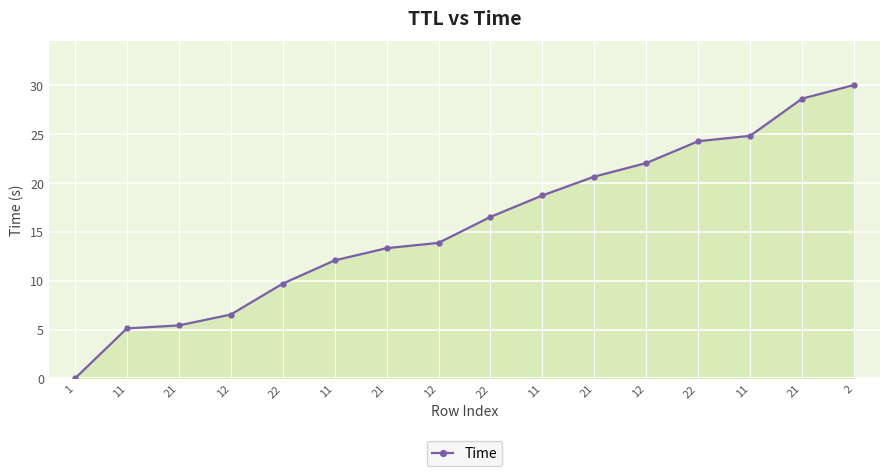

True or false: the data shows 41.4 at 2.

False